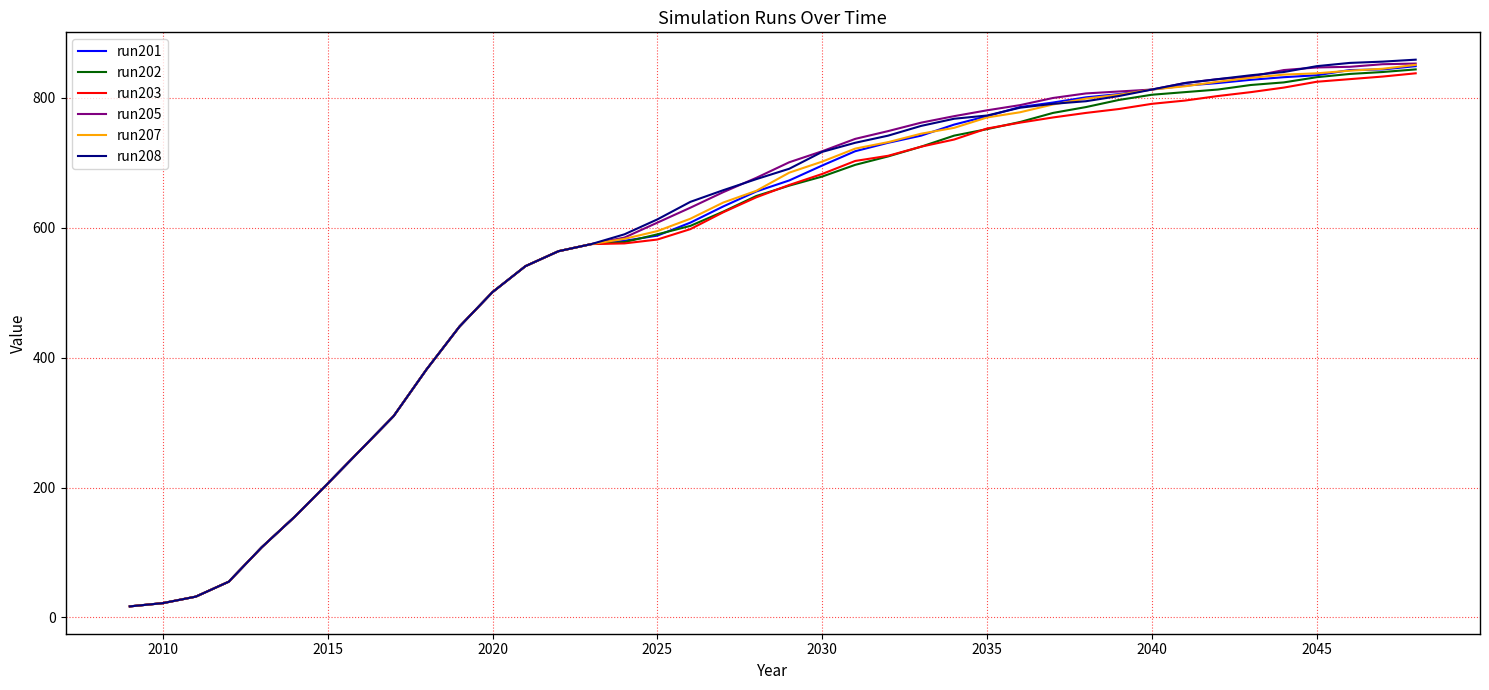

What is the maximum value shown in the chart?

859